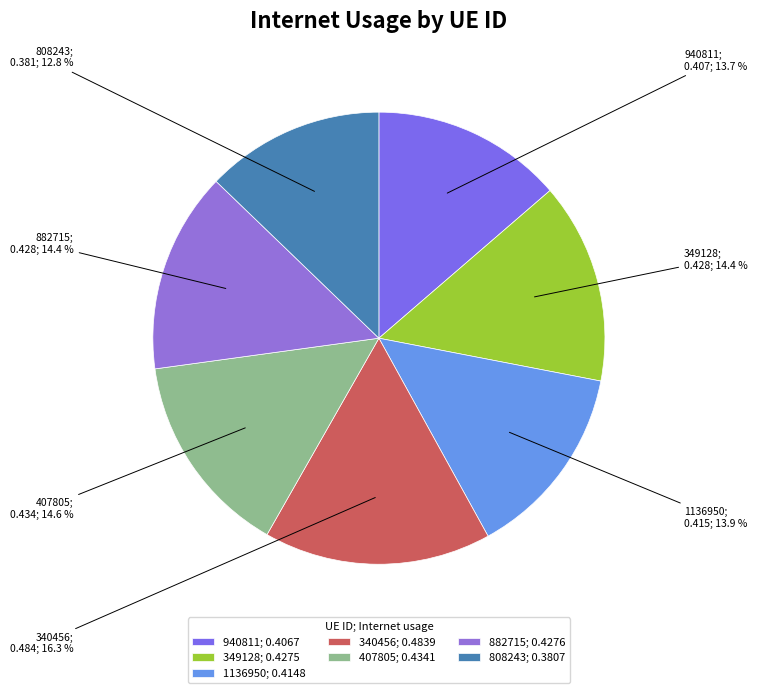

Do 407805 and 940811 together represent more than half of the pie?

No